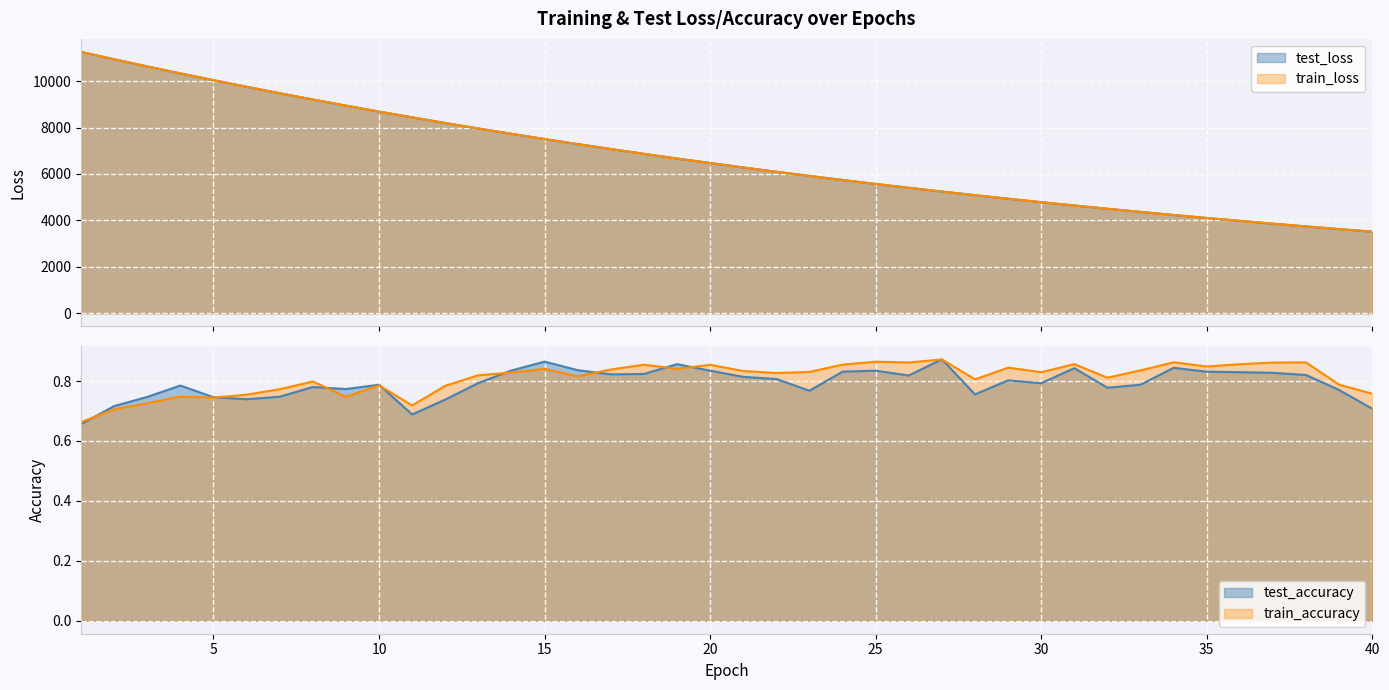

What is the value of the train_loss point at the 1st from the left?

11256.1